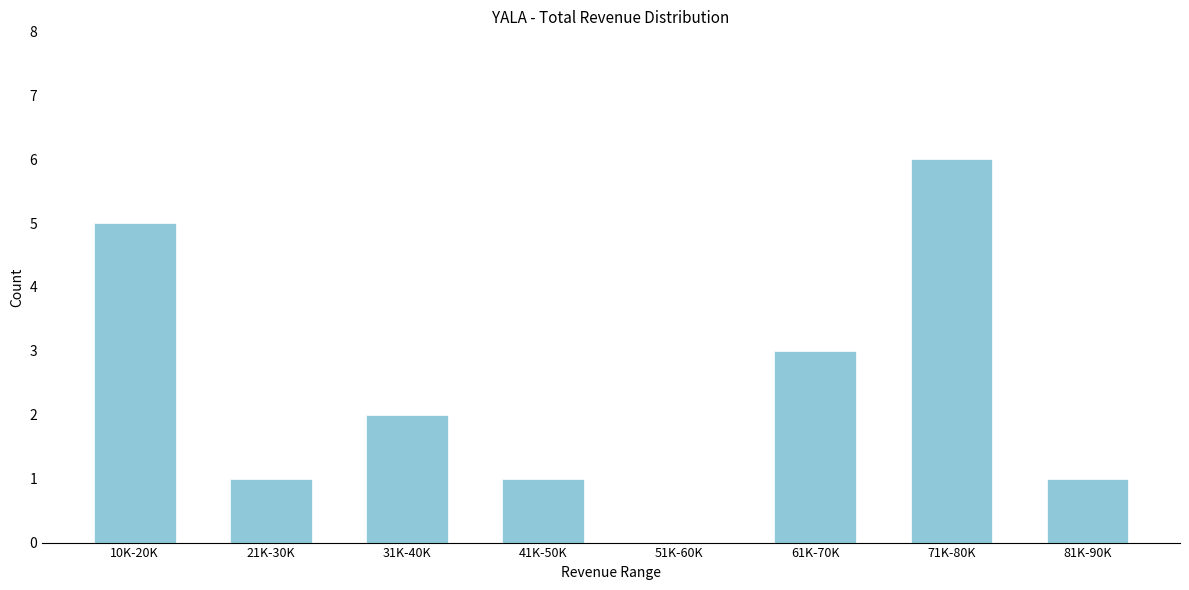

Reading left to right, list all the values displayed in this chart.

10K-20K=5	21K-30K=1	31K-40K=2	41K-50K=1	51K-60K=0	61K-70K=3	71K-80K=6	81K-90K=1